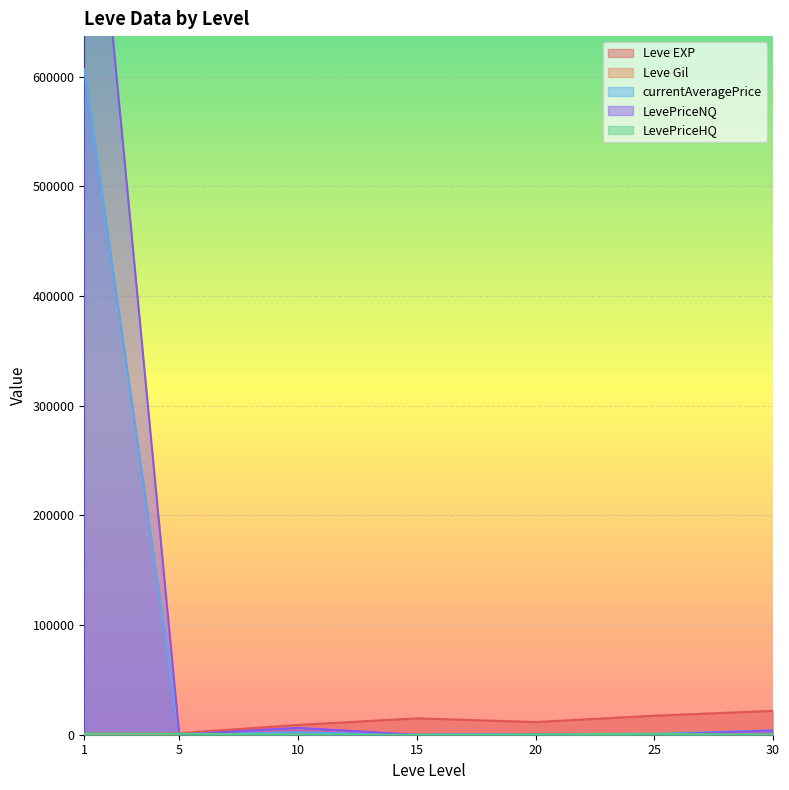

The LevePriceNQ series shows 1503590.0 at 1. True or false?

False